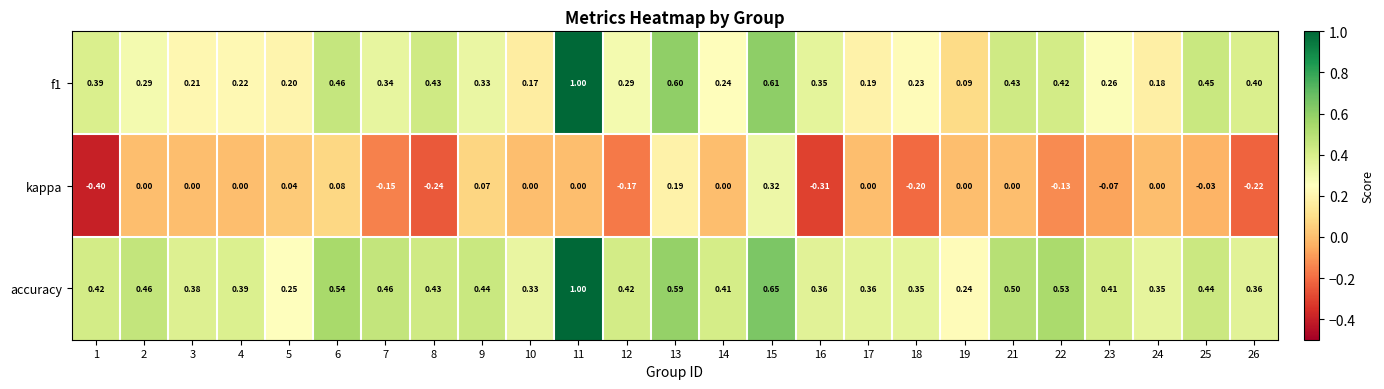

Is the value of kappa at 6 greater than the value of accuracy at 17?

No